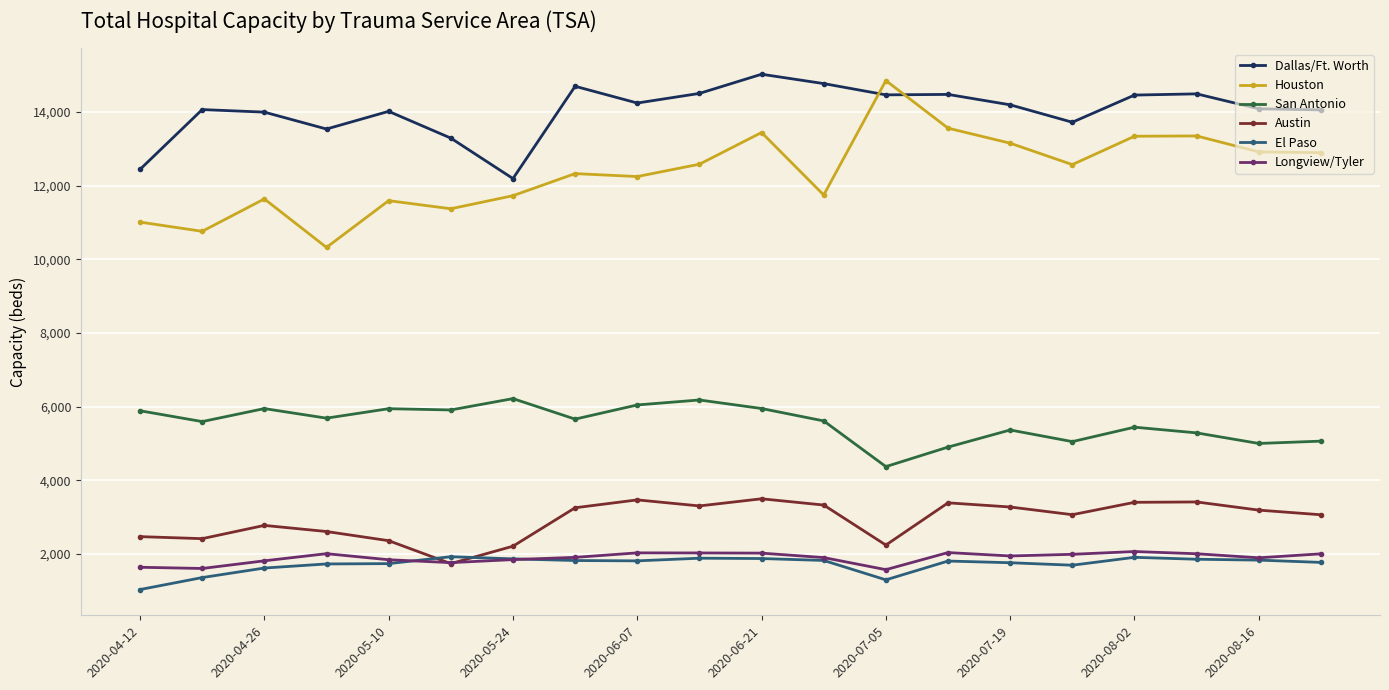

True or false: Longview/Tyler and Dallas/Ft. Worth intersect in this chart.

False